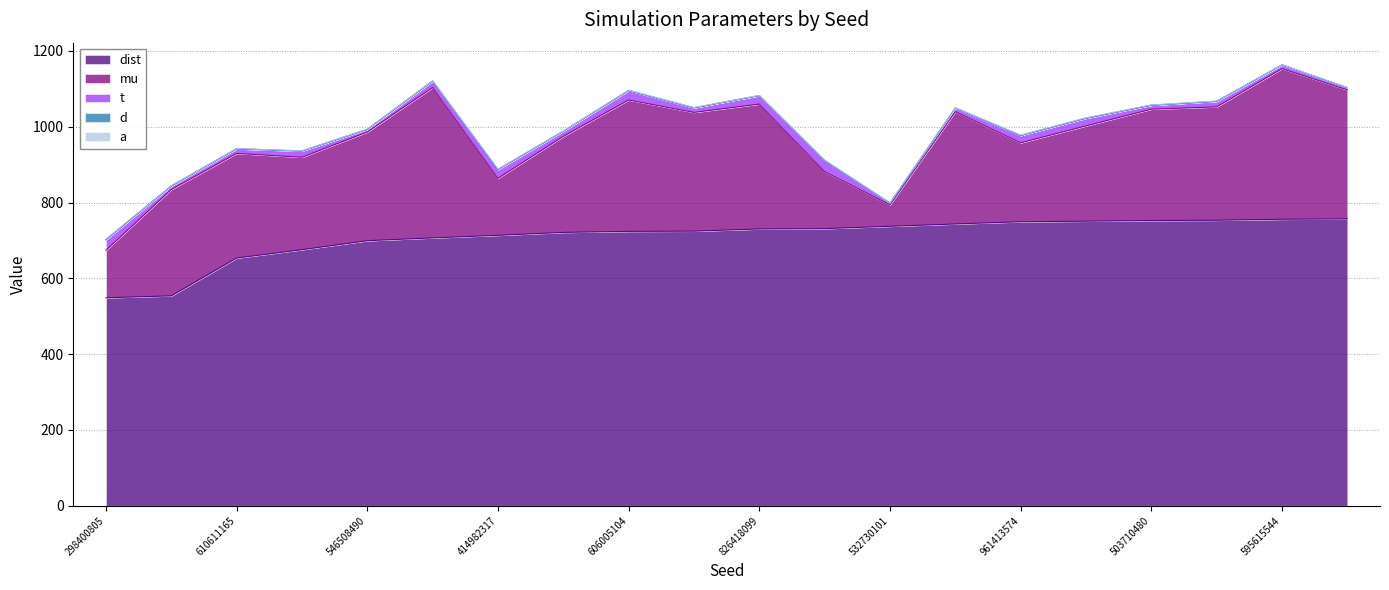

True or false: a and mu intersect in this chart.

False